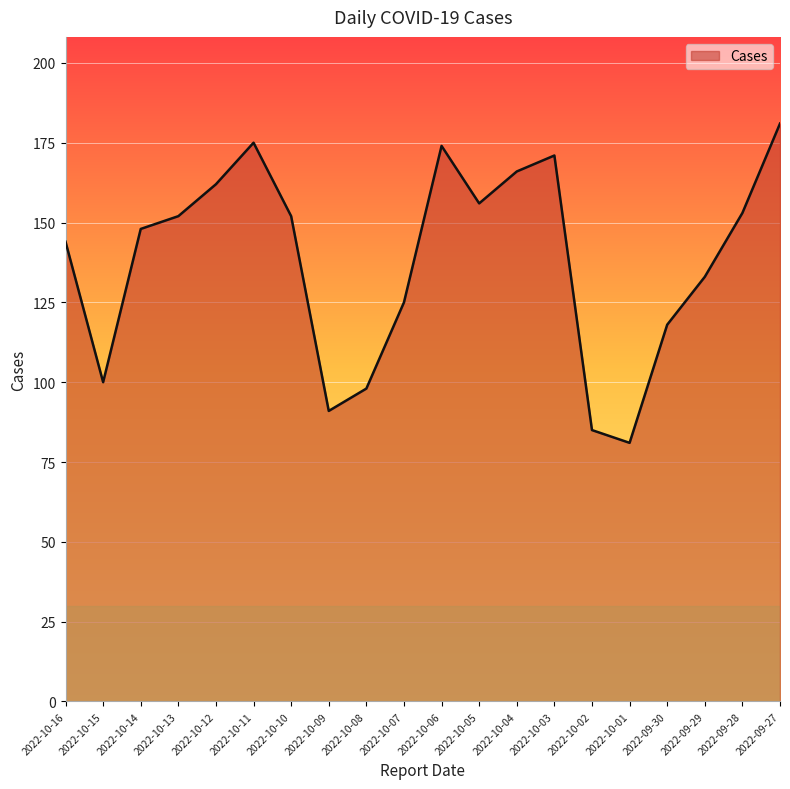

At which category does the data reach its first local peak?

2022-10-11